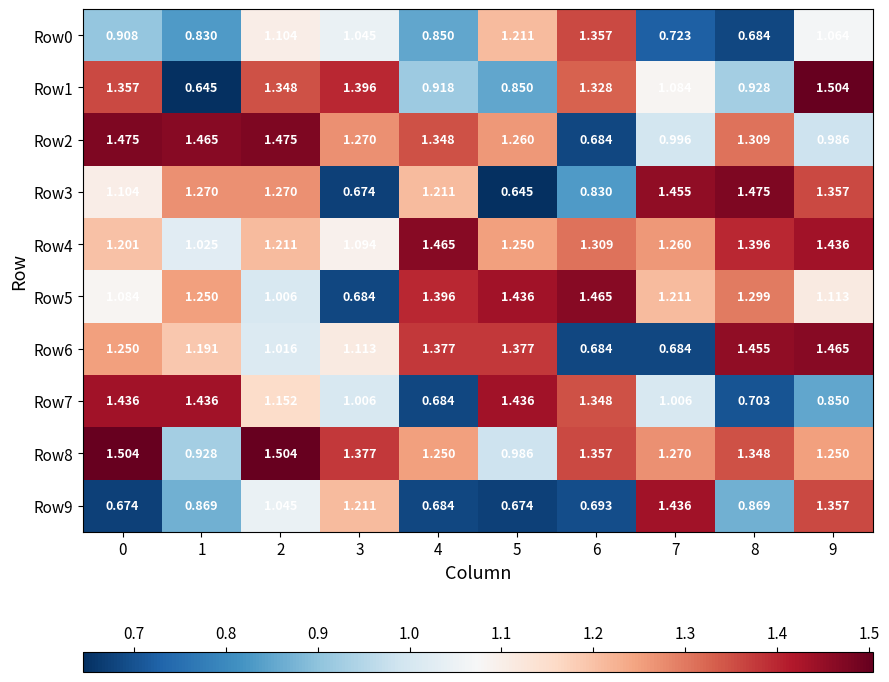

Is the value of Row3 at 5 greater than the value of Row1 at 4?

No